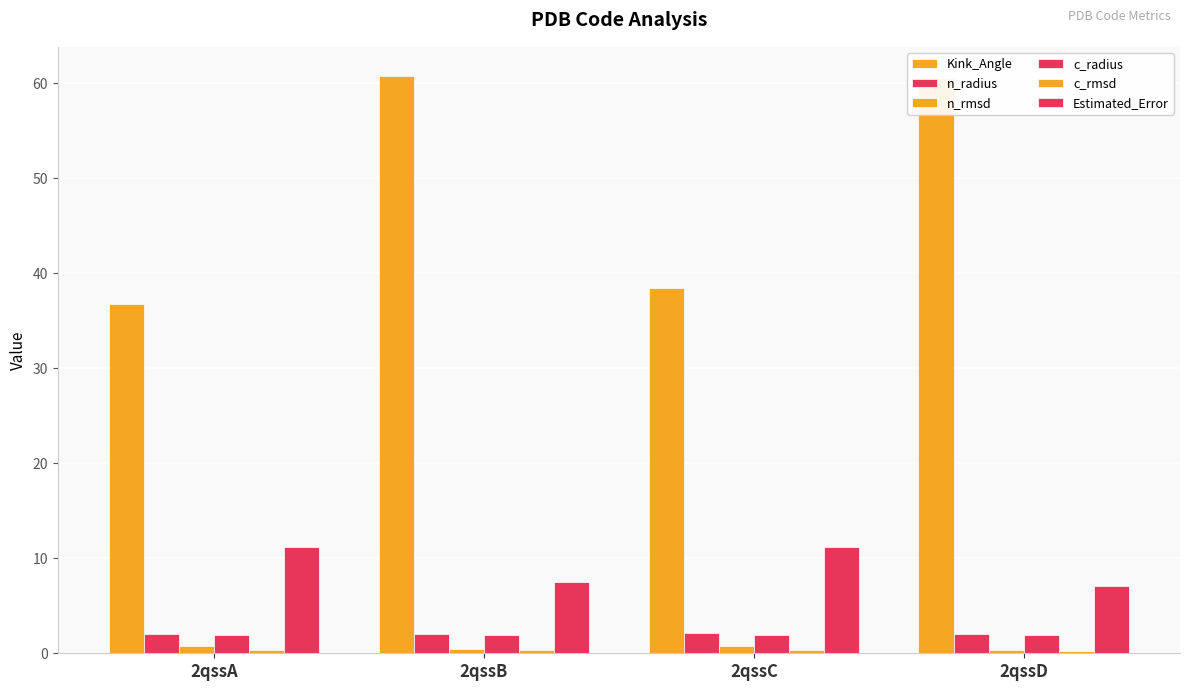

List the series in order of their peak value, lowest first.

c_rmsd, n_rmsd, c_radius, n_radius, Estimated_Error, Kink_Angle